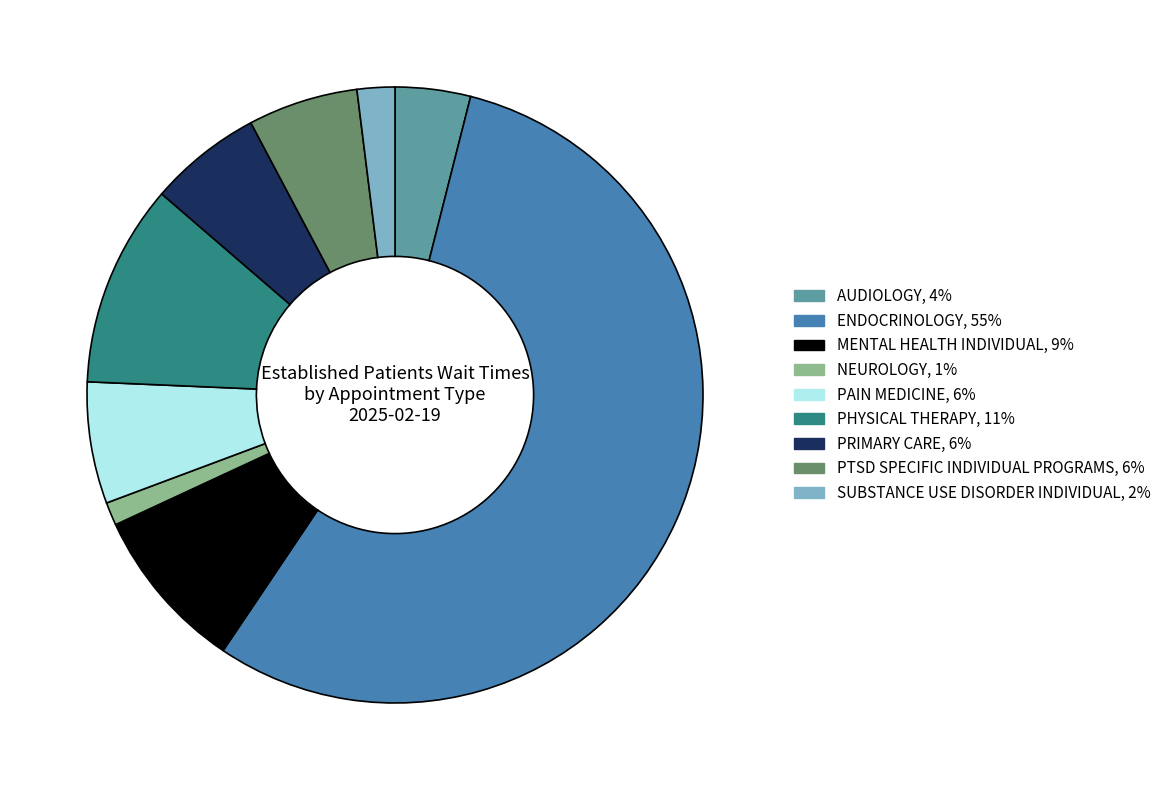

Which category has the smallest portion of the pie?

NEUROLOGY